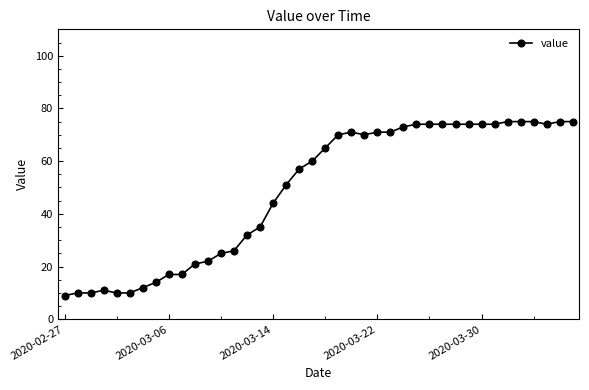

What is the value of the 1st point from the left?

9